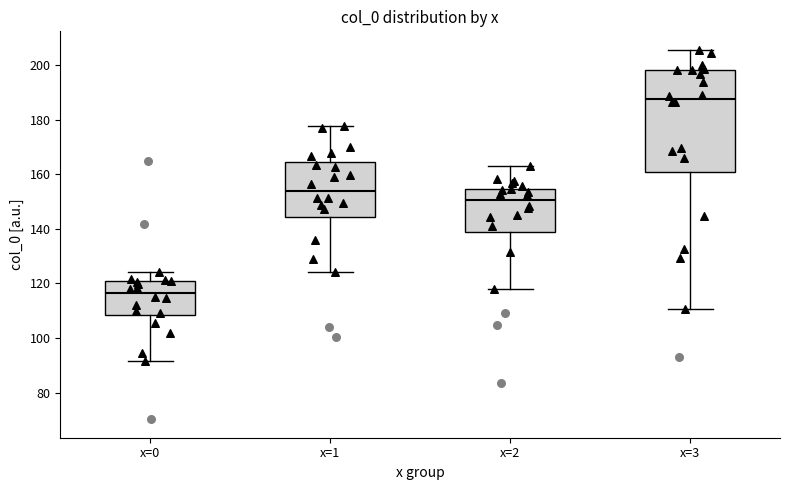

Reading left to right, read every box against the y-axis: the position of its median line, the range the box covers, and the ends of its whiskers. The values are not printed on the chart, so give them approximately, as read against the axis.

x=0: median 116, box 108 to 122, whiskers 92 to 124
x=1: median 154, box 144 to 164, whiskers 124 to 178
x=2: median 150, box 138 to 154, whiskers 118 to 162
x=3: median 188, box 160 to 198, whiskers 110 to 206